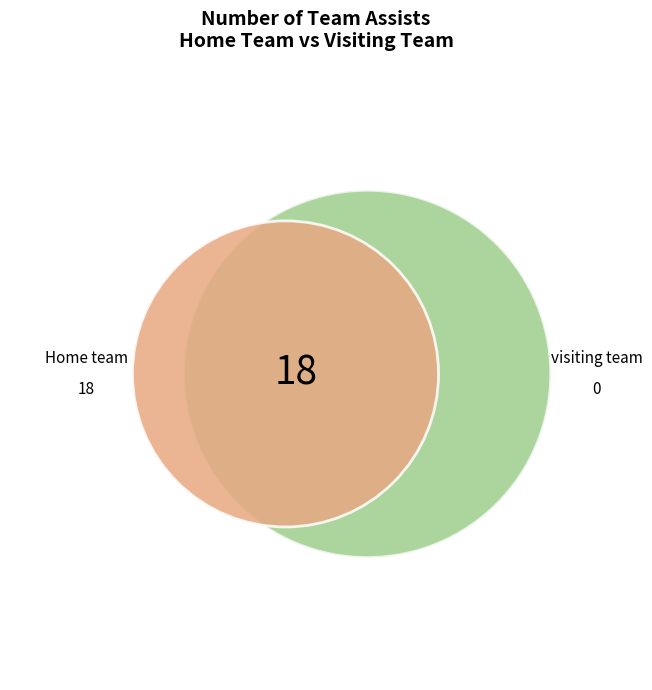

Between Home team and visiting team, which is larger?

Home team